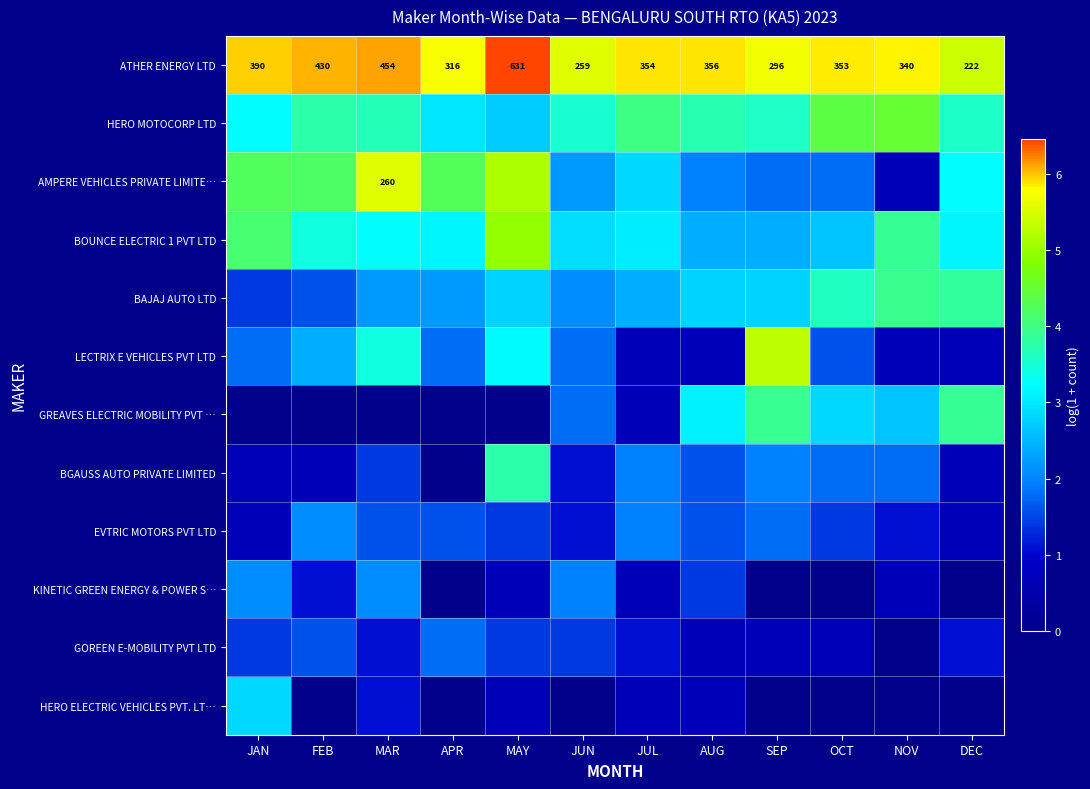

What is the maximum value for BGAUSS AUTO PRIVATE LIMITED?

3.8